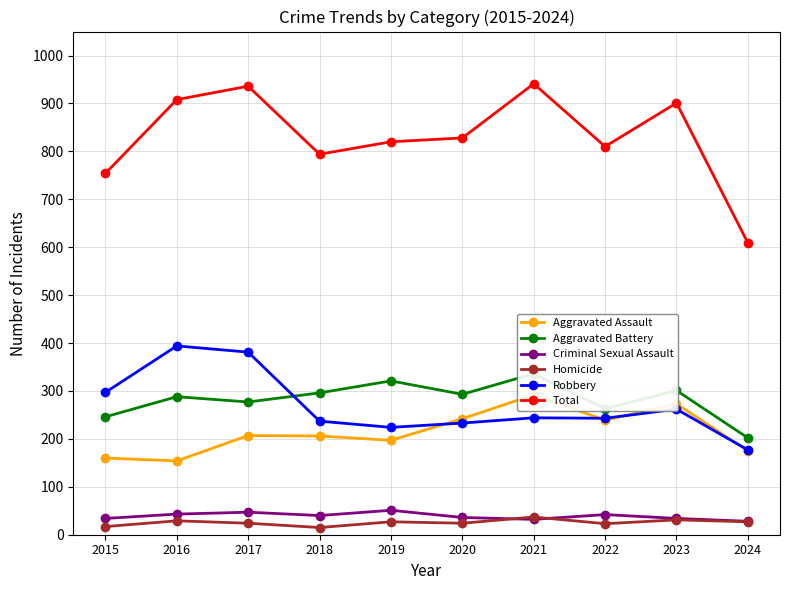

Which series has the largest total across all categories?

Total